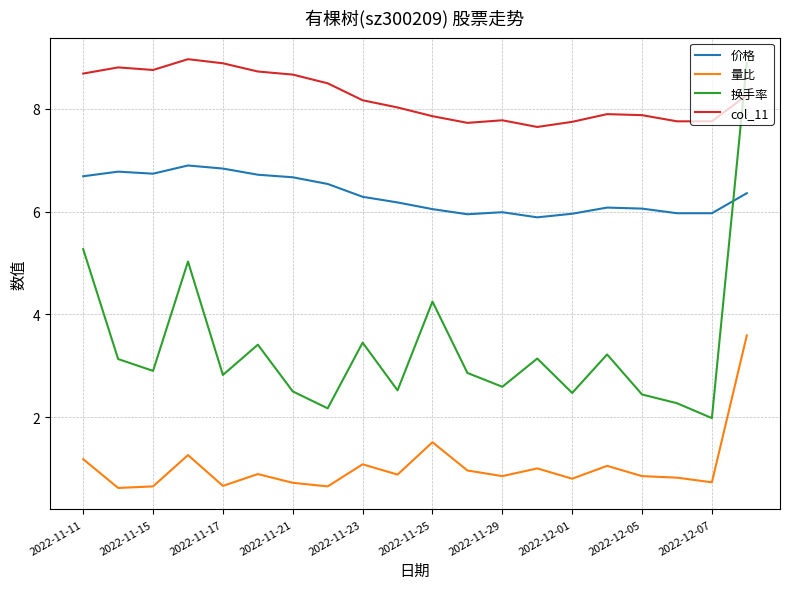

Which series has the largest range (max minus min)?

换手率